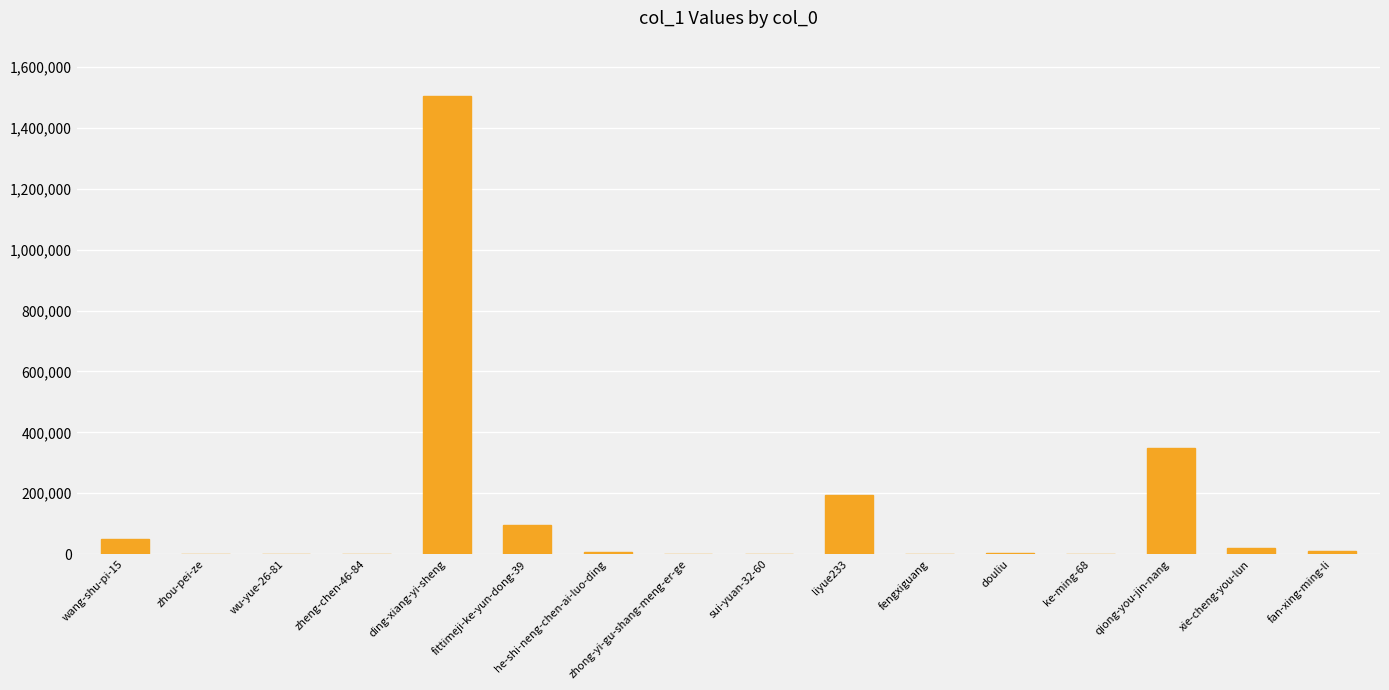

What is the sum of the values at zhong-yi-gu-shang-meng-er-ge and he-shi-neng-chen-ai-luo-ding?

5666